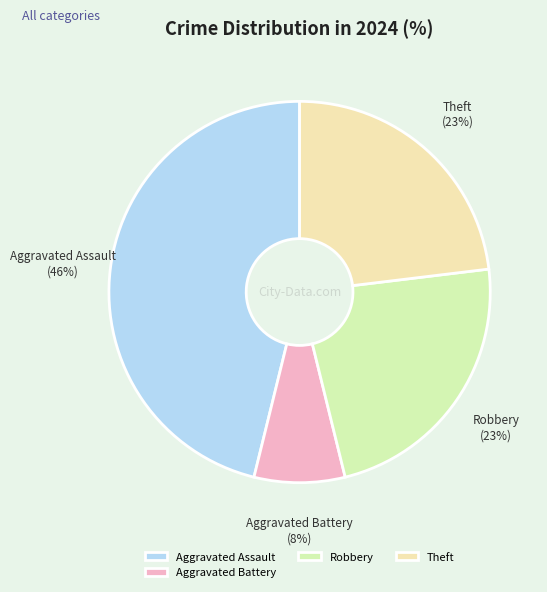

Is the sum of Theft and Robbery greater than half?

No